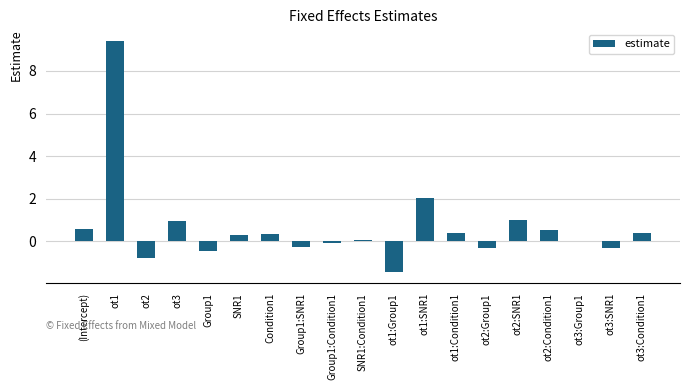

What is the maximum value shown in the chart?

9.4